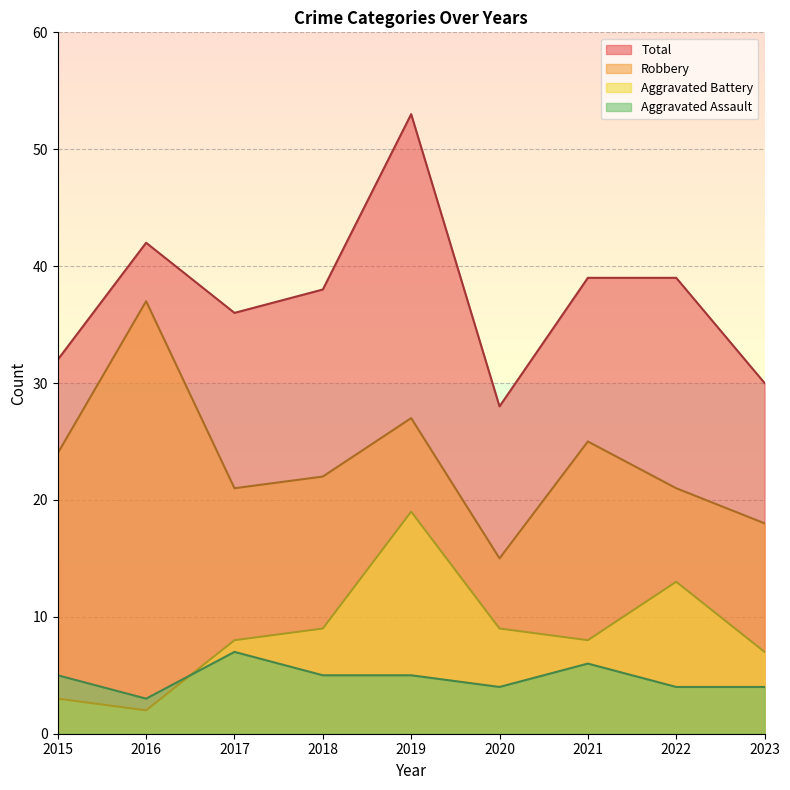

Rank the categories by Aggravated Assault value from highest to lowest.

2017, 2021, 2015, 2018, 2019, 2020, 2022, 2023, 2016